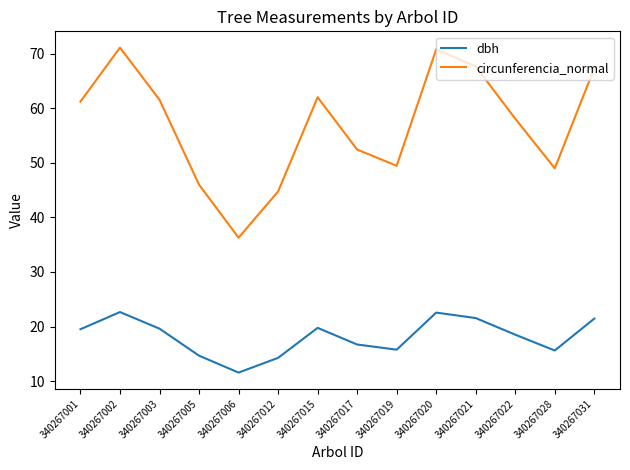

Is the value of dbh at 340267001 greater than the value of circunferencia_normal at 340267006?

No